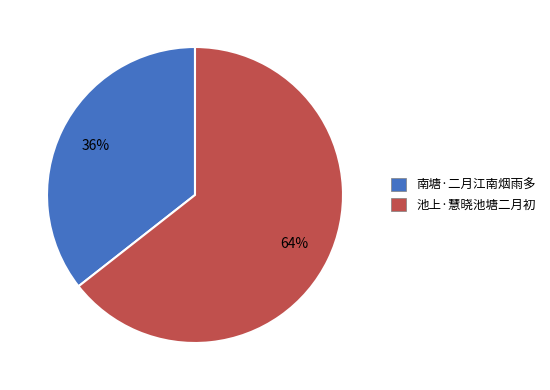

Rank the categories by value from lowest to highest.

南塘·二月江南烟雨多, 池上·慧晓池塘二月初